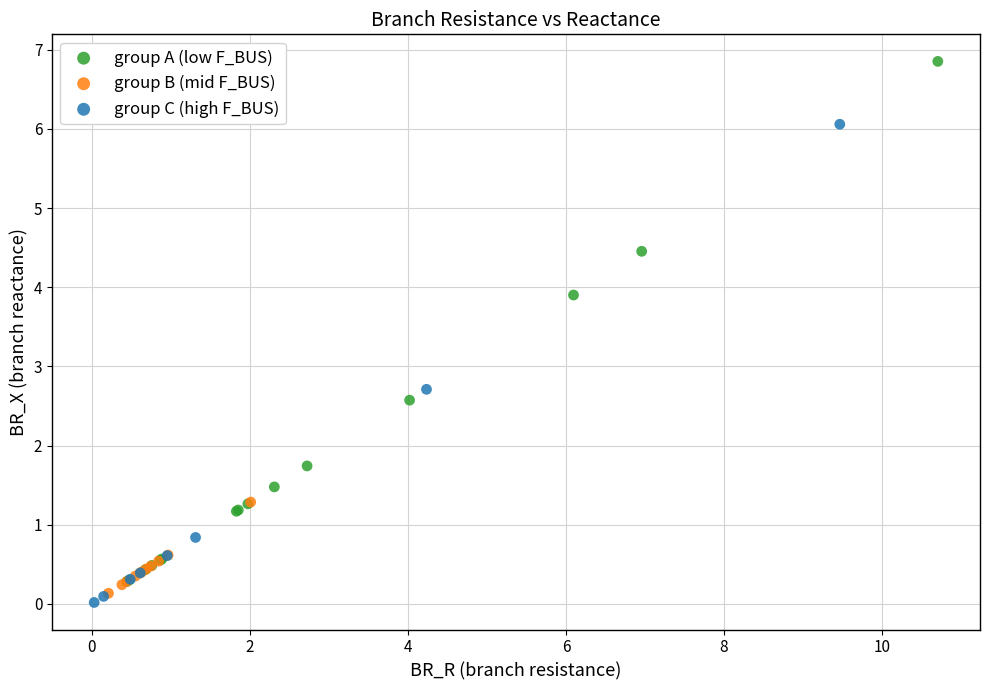

Which series reaches the maximum Y coordinate?

group A (low F_BUS)